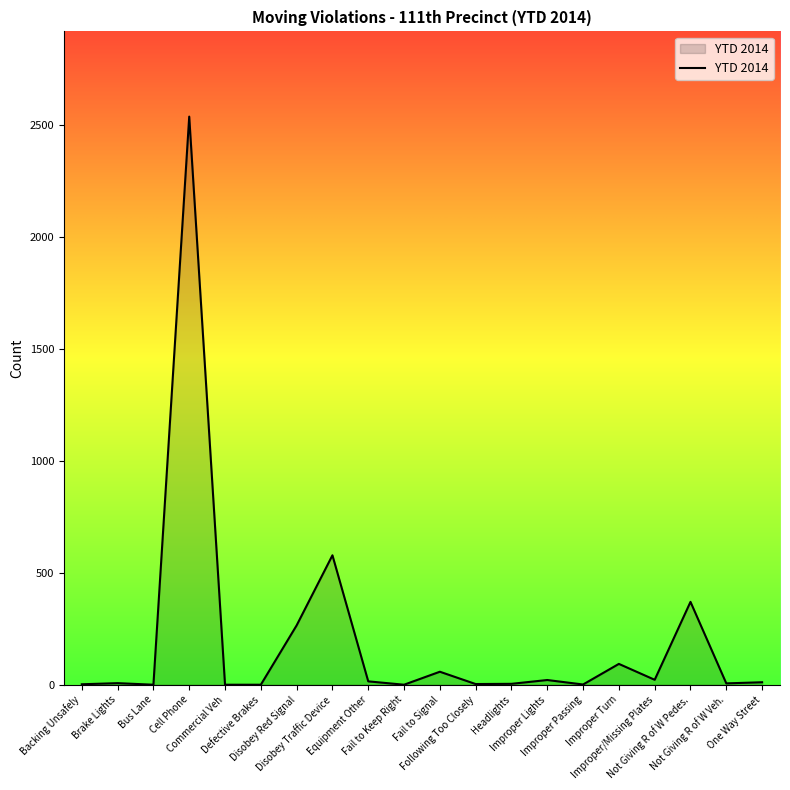

What is the maximum value shown in the chart?

2537